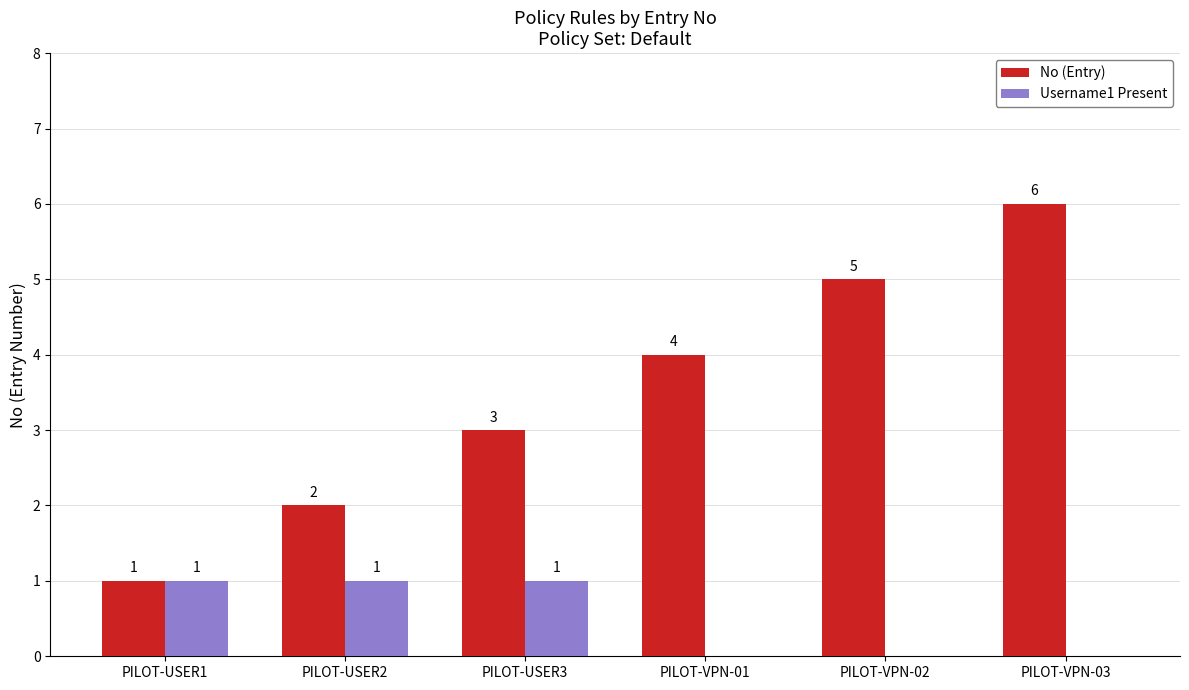

Are the bars horizontal?

No